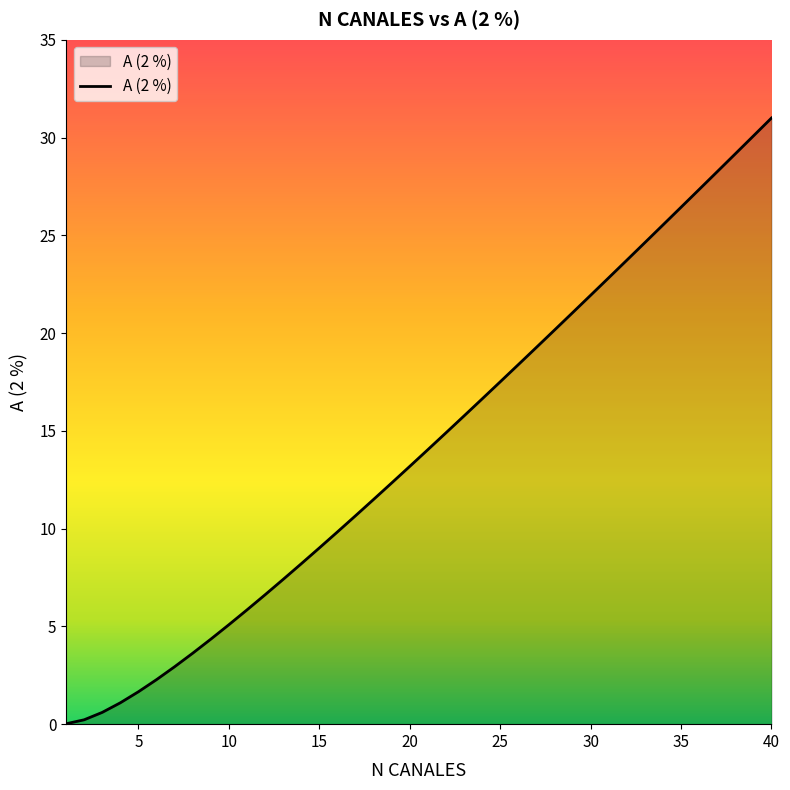

How many values are below 14?

20